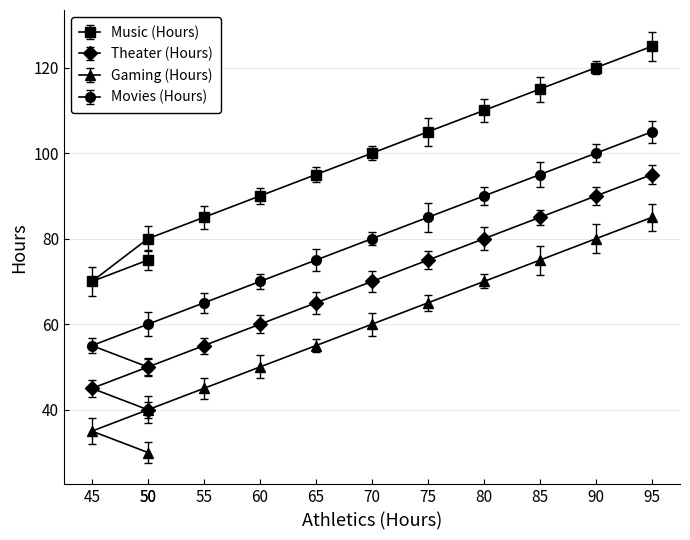

At Sep, list the series in order from largest to smallest.

Music (Hours), Movies (Hours), Theater (Hours), Gaming (Hours)